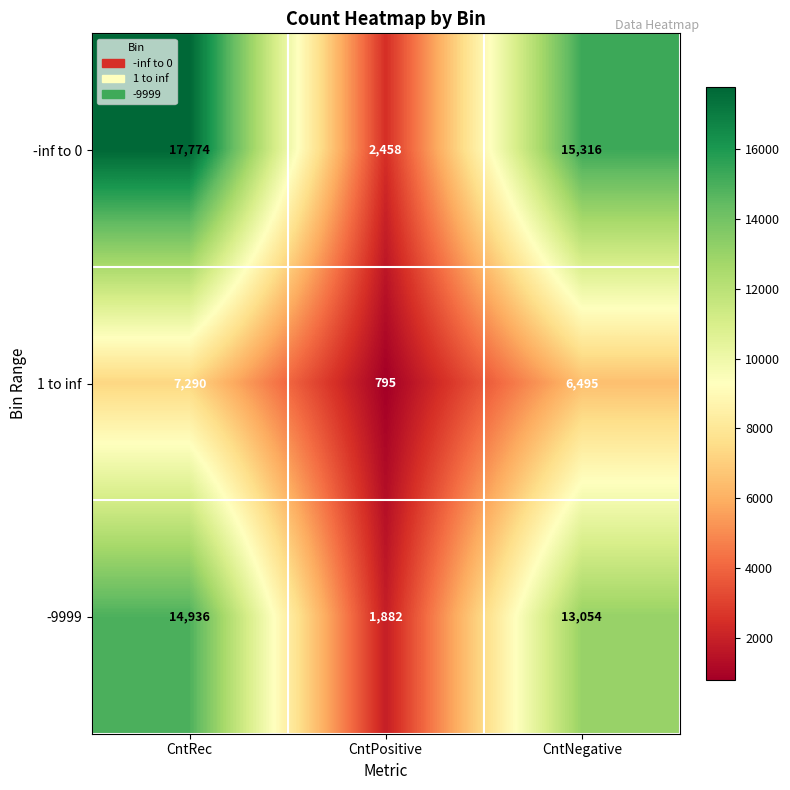

At how many categories does at least one series exceed 4123?

2